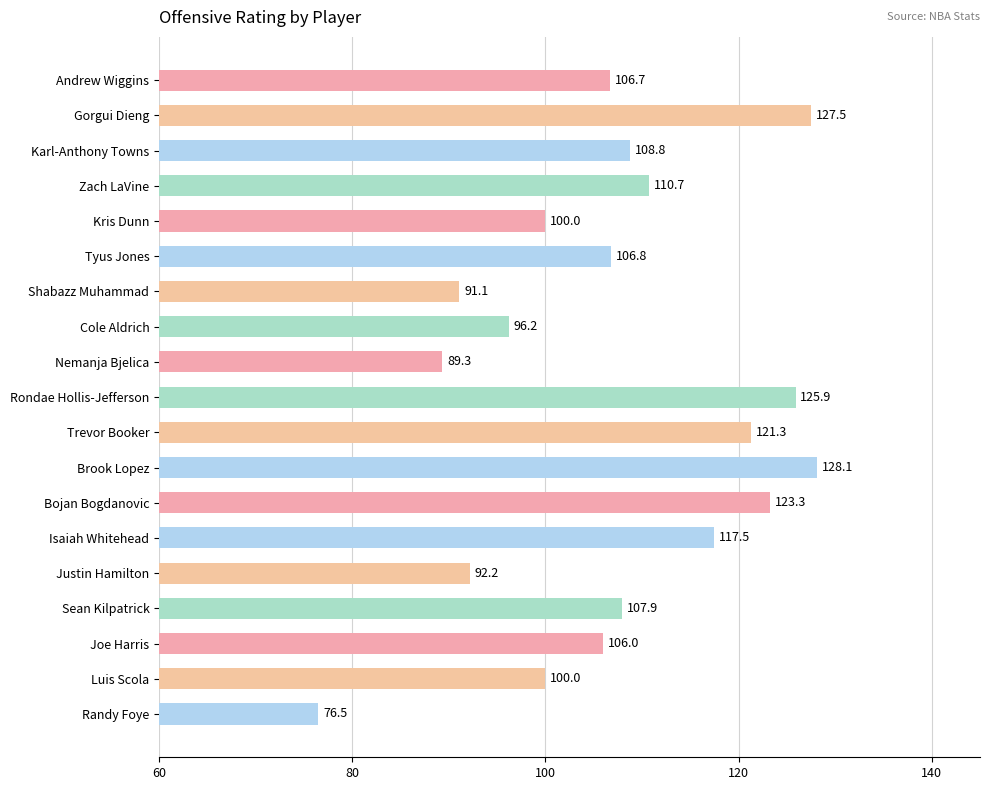

Which label corresponds to the smallest value in the chart?

Randy Foye